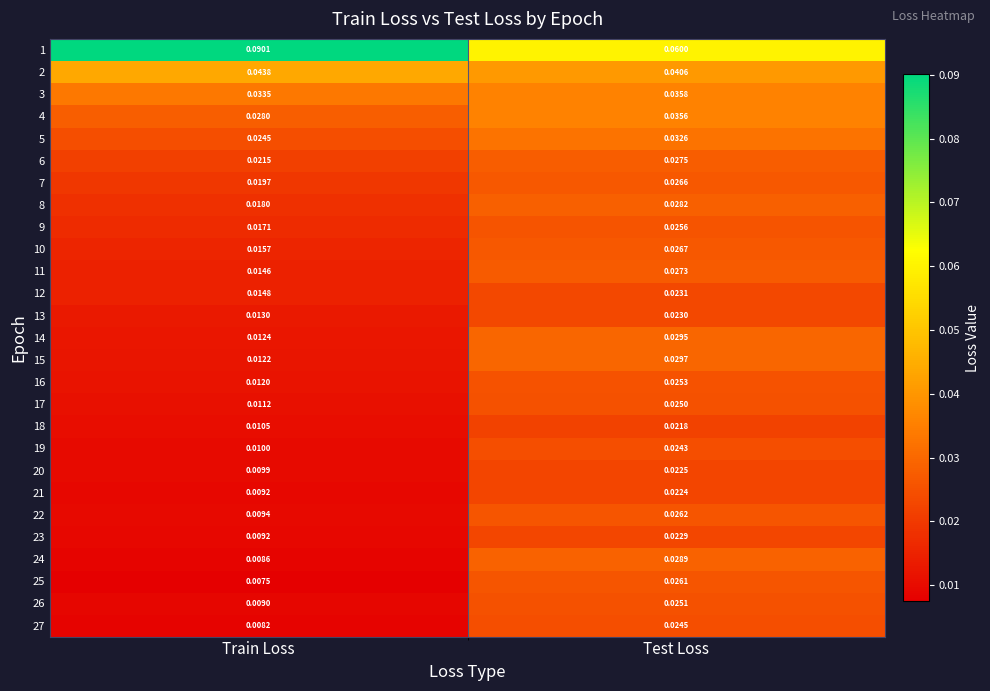

At which label does 20 reach its peak?

Test Loss